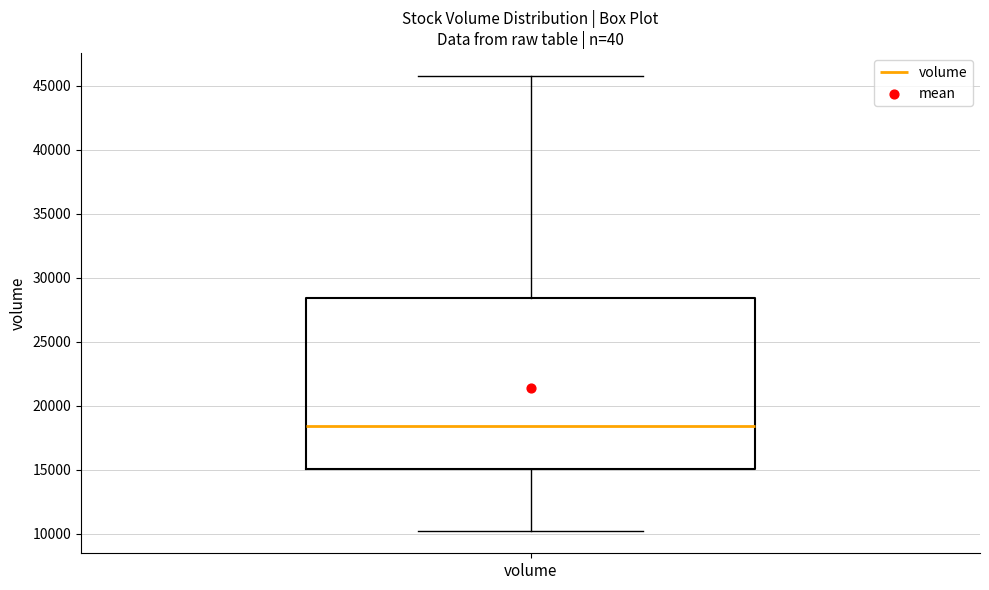

Transcribe this box plot: give where the median line is, the range the box spans, and where the two whiskers end, as read against the y-axis. The values are not printed on the chart, so give them approximately, as read against the axis.

median 18500, box 15000 to 28500, whiskers 10000 to 46000